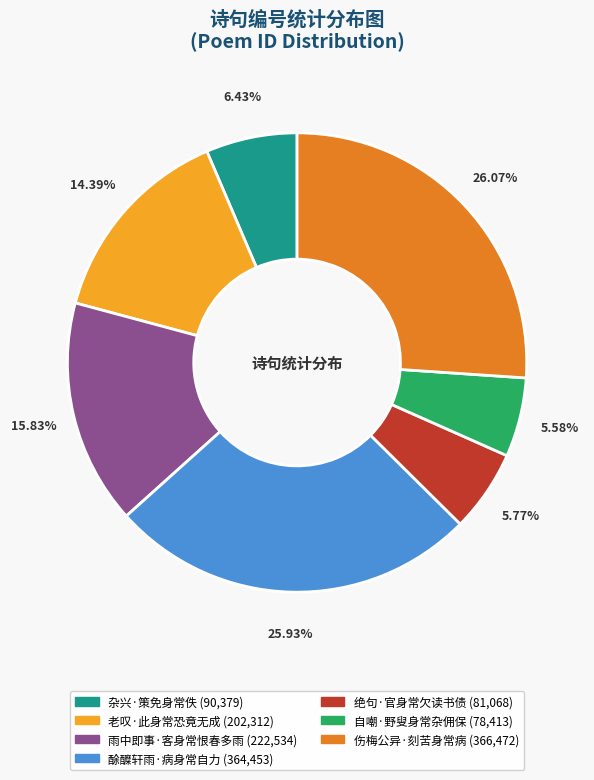

What is the ratio of the value at 老叹·此身常恐竟无成 to the value at 杂兴·策免身常佚?

2.2